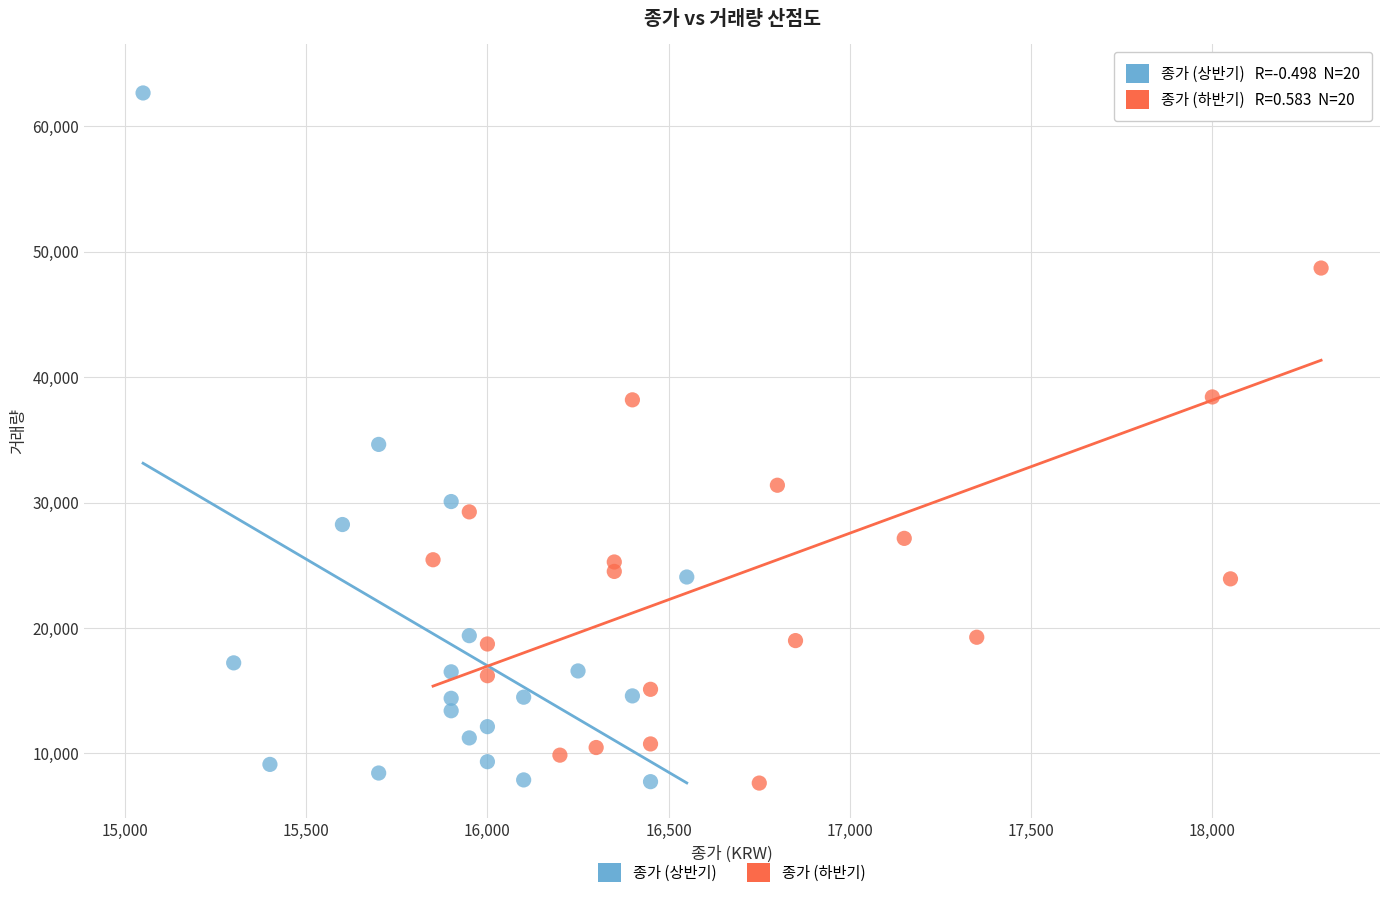

What are all the series names shown in the legend?

종가 (상반기), 종가 (하반기)